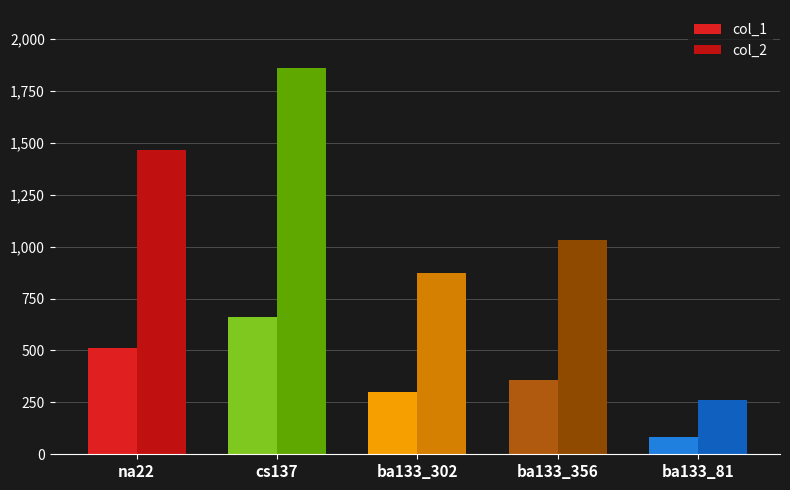

How many data points in col_1 are less than 356?

2